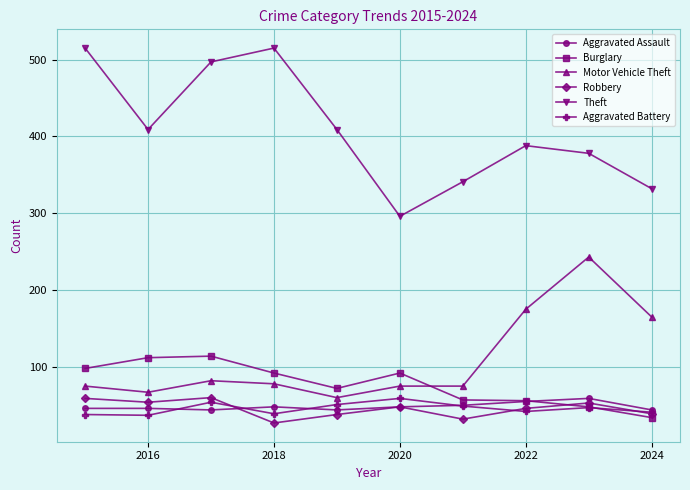

At how many categories does at least one series exceed 194?

10